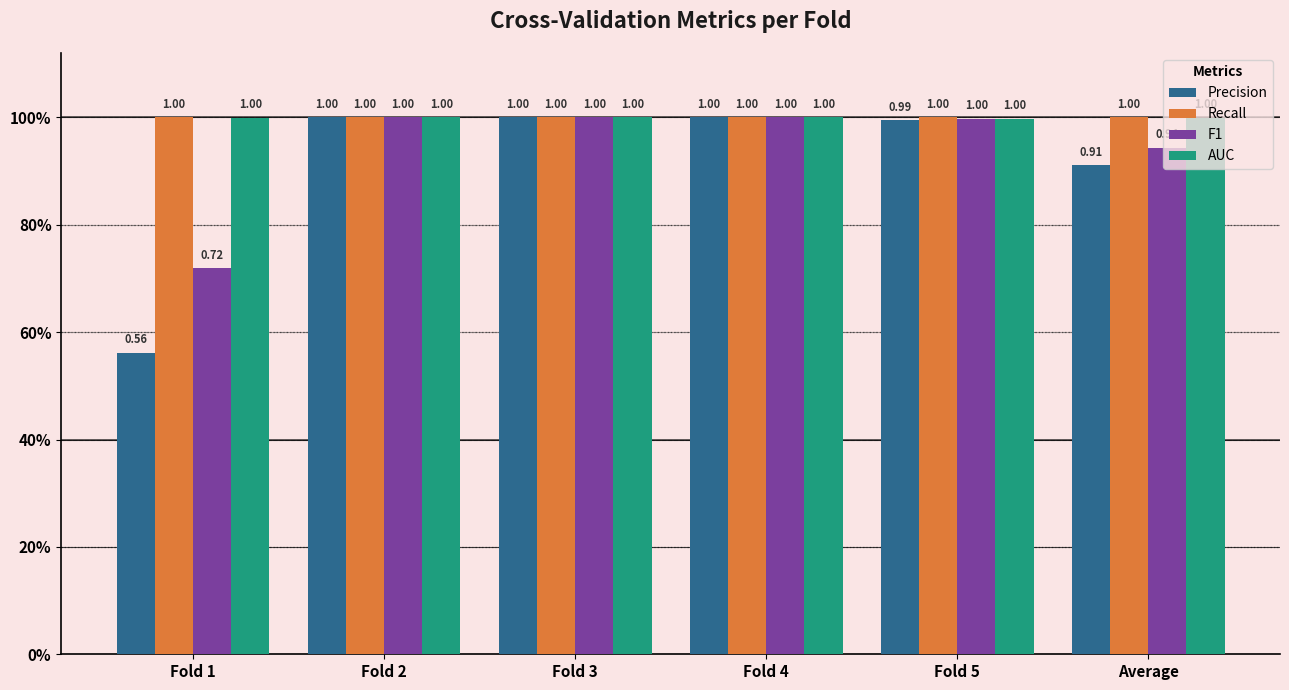

What is the maximum value for F1?

1.0